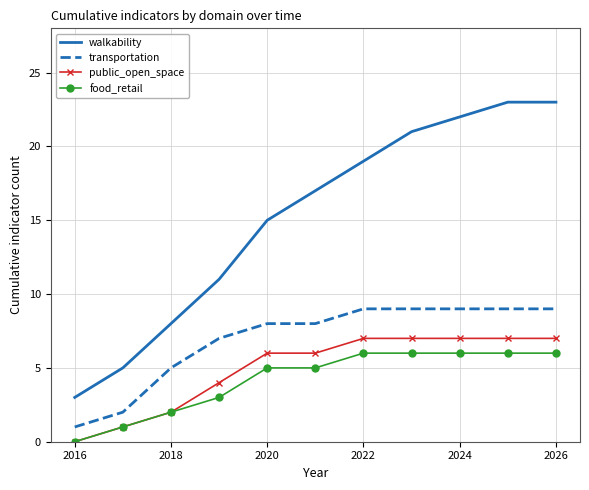

True or false: walkability and food_retail cross at least once.

False